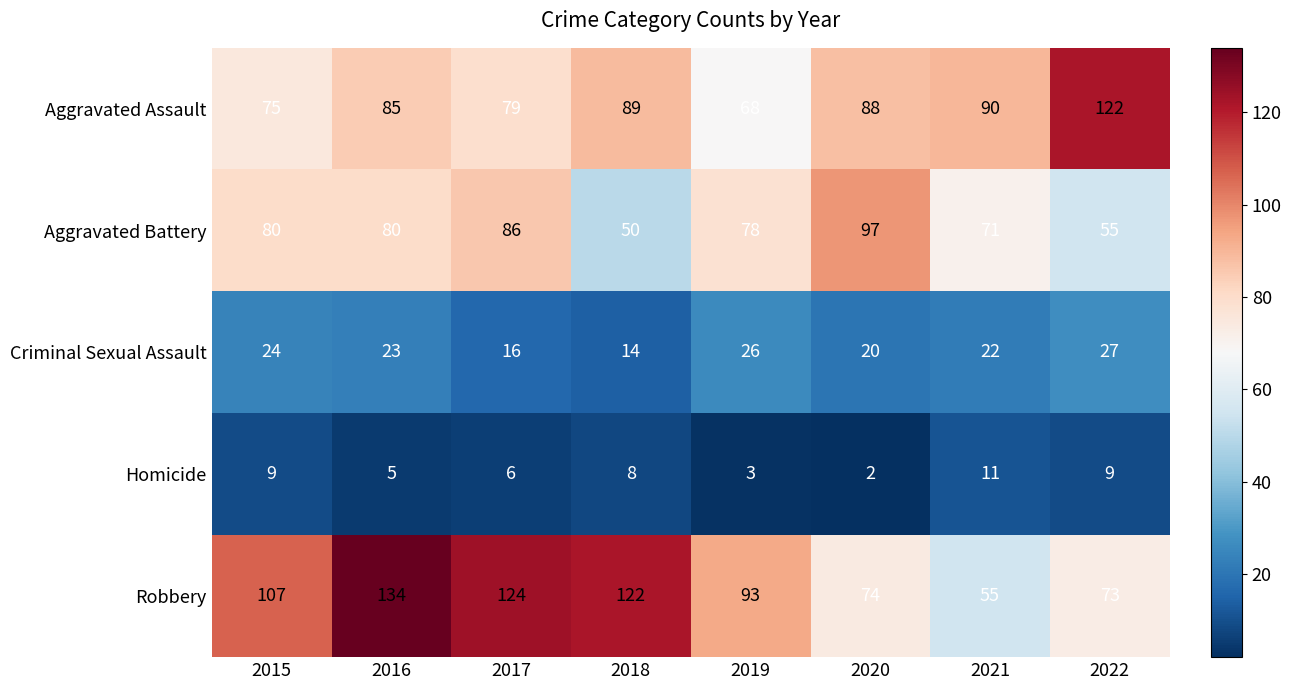

Which series has the widest spread of values?

Robbery